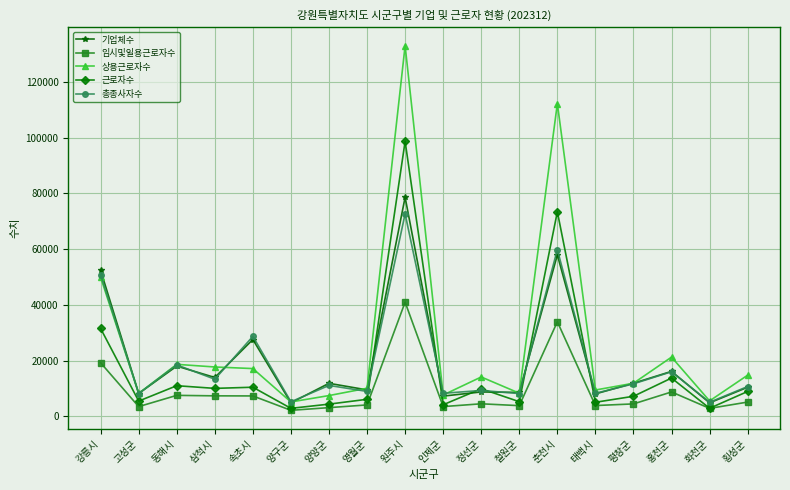

Is it true that 기업체수 equals 18018 at 횡성군?

False